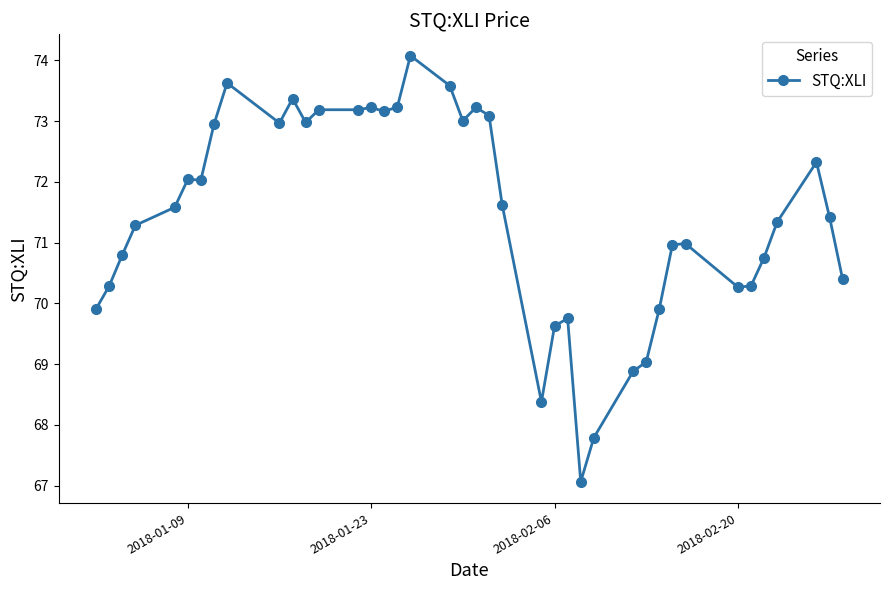

True or false: there are more than 1 points higher than both neighbors.

True